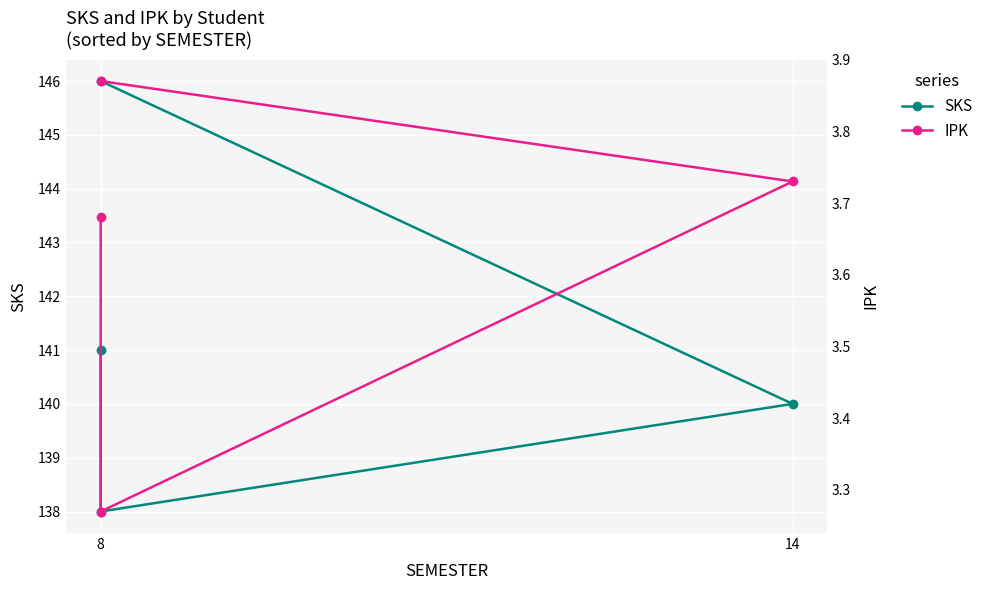

What is the sum of all IPK values?

14.6